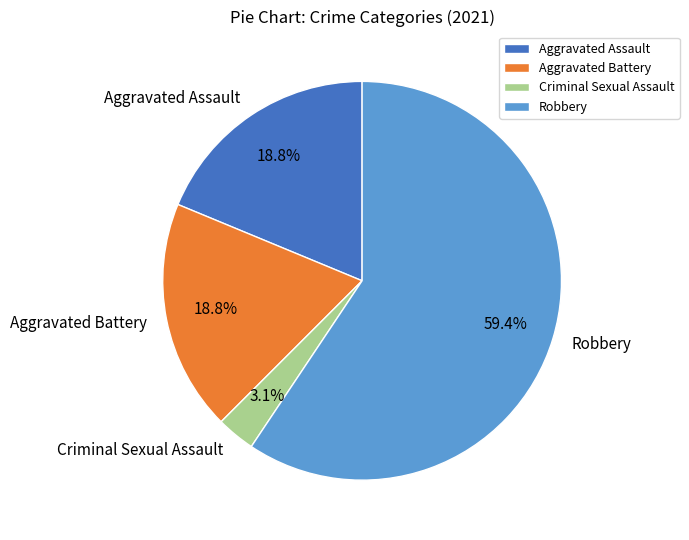

Which slice is the largest?

Robbery